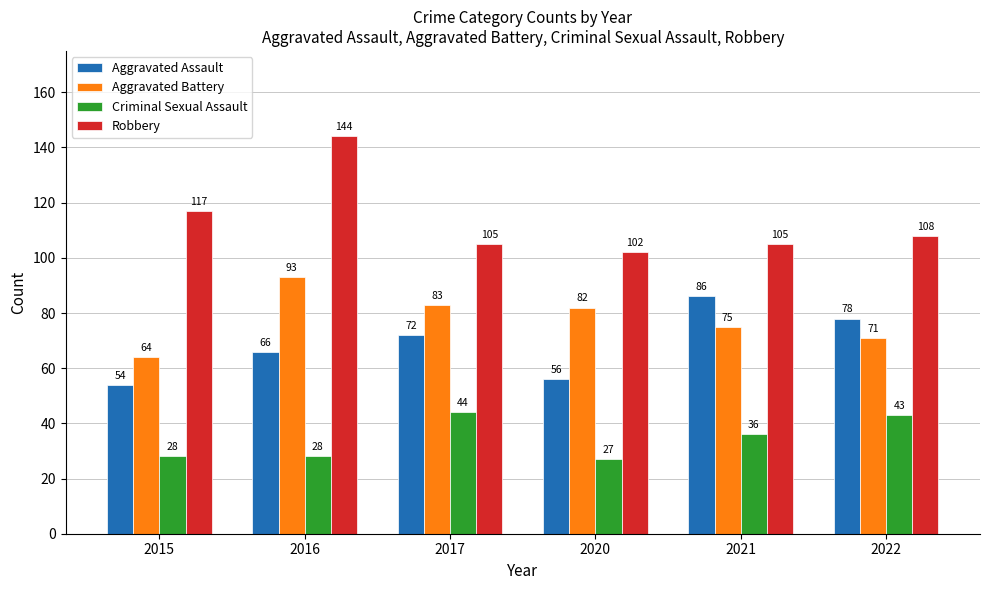

At which category is the sum across all series the highest?

2016